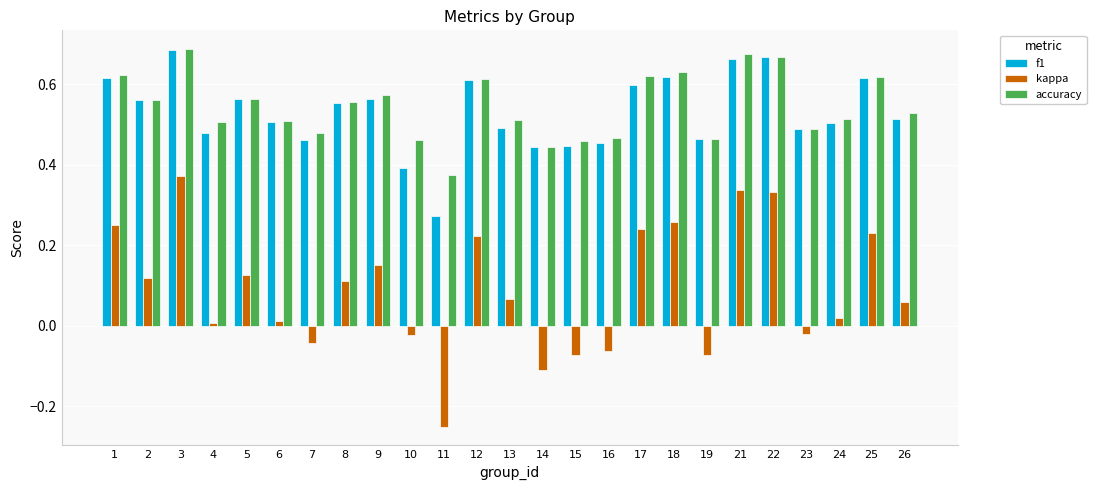

The f1 series shows 0.1 at 4. True or false?

False